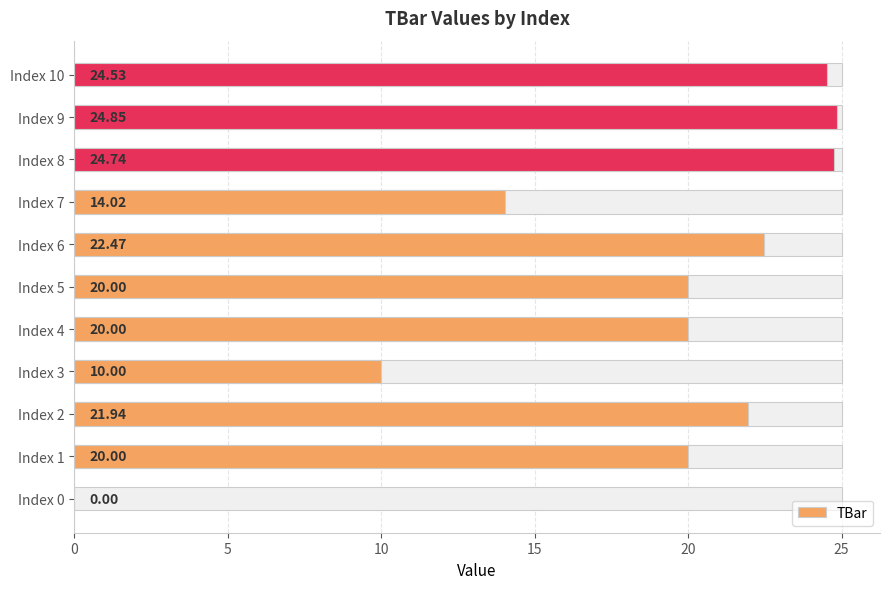

Which category has the highest value across all series?

Index 9